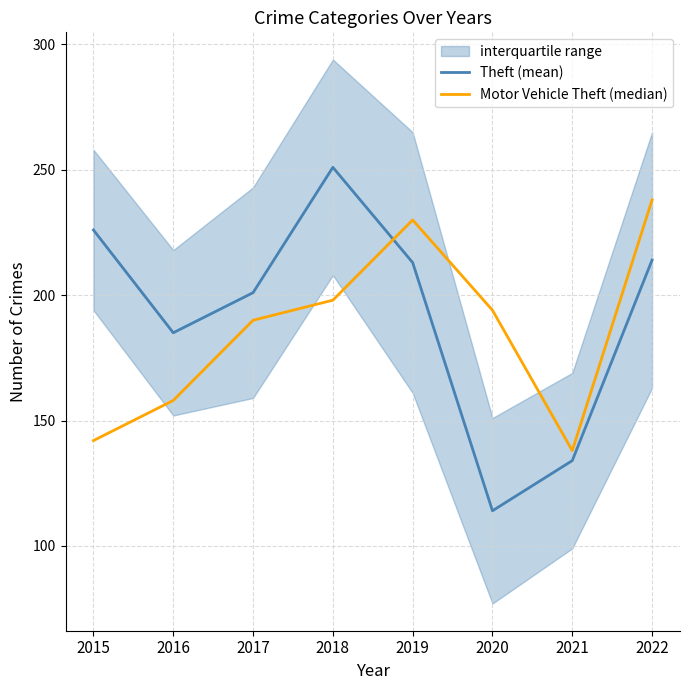

The Motor Vehicle Theft (median) series shows 348 at 2019. True or false?

False